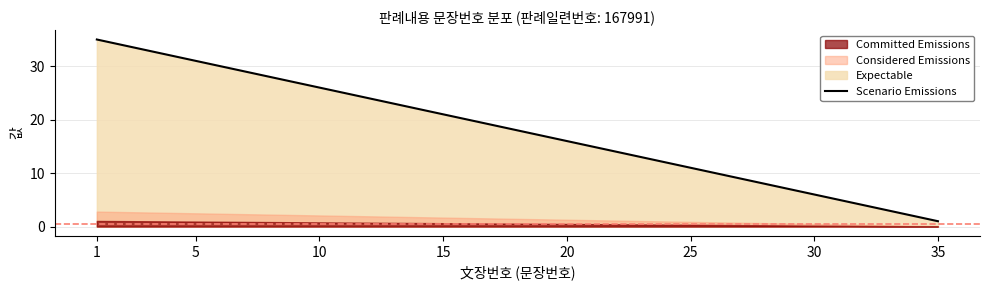

How many lines are shown in the chart?

1